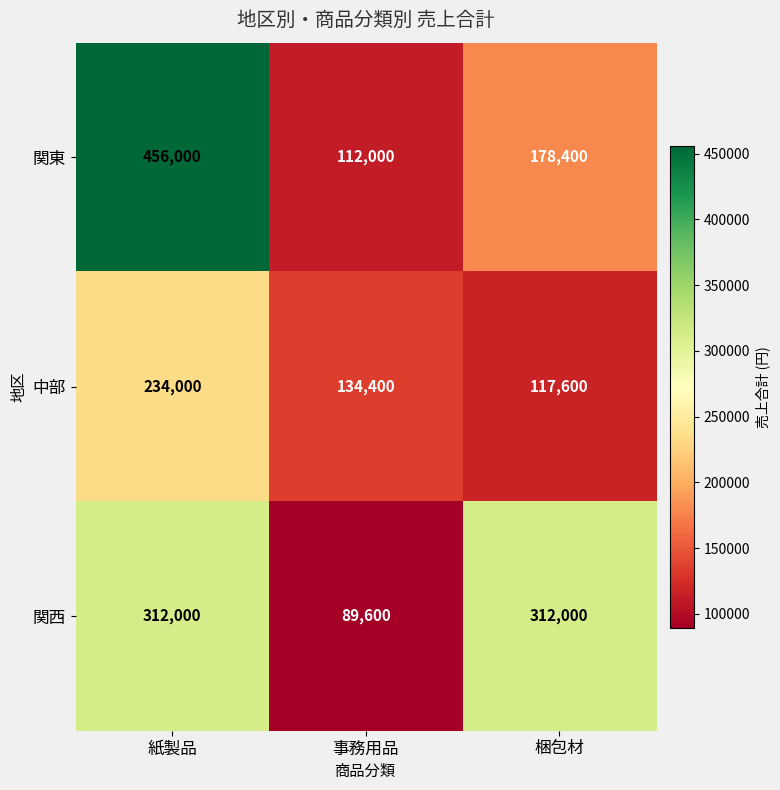

Count the number of categories in the chart.

3